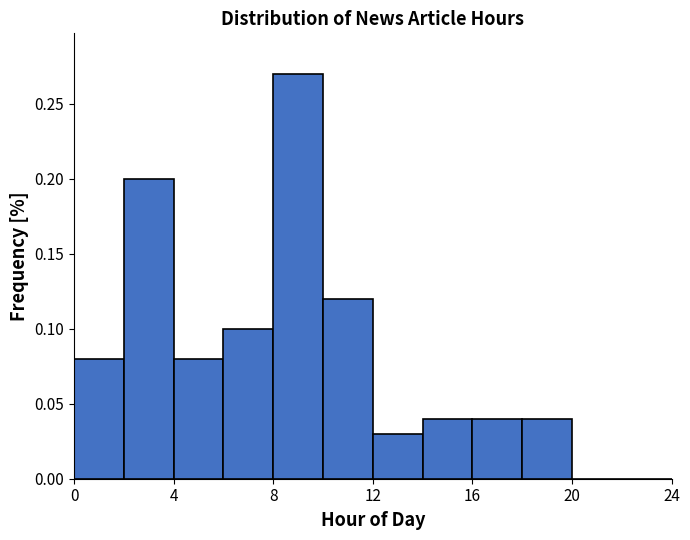

Reading left to right, list every bar in this chart as the range it spans on the x-axis followed by its height. The values are not printed on the chart, so give them approximately, as read against the axis.

0 to 2: 0.08
2 to 4: 0.20
4 to 6: 0.08
6 to 8: 0.10
8 to 10: 0.27
10 to 12: 0.12
12 to 14: 0.03
14 to 16: 0.04
16 to 18: 0.04
18 to 20: 0.04
20 to 22: 0
22 to 24: 0